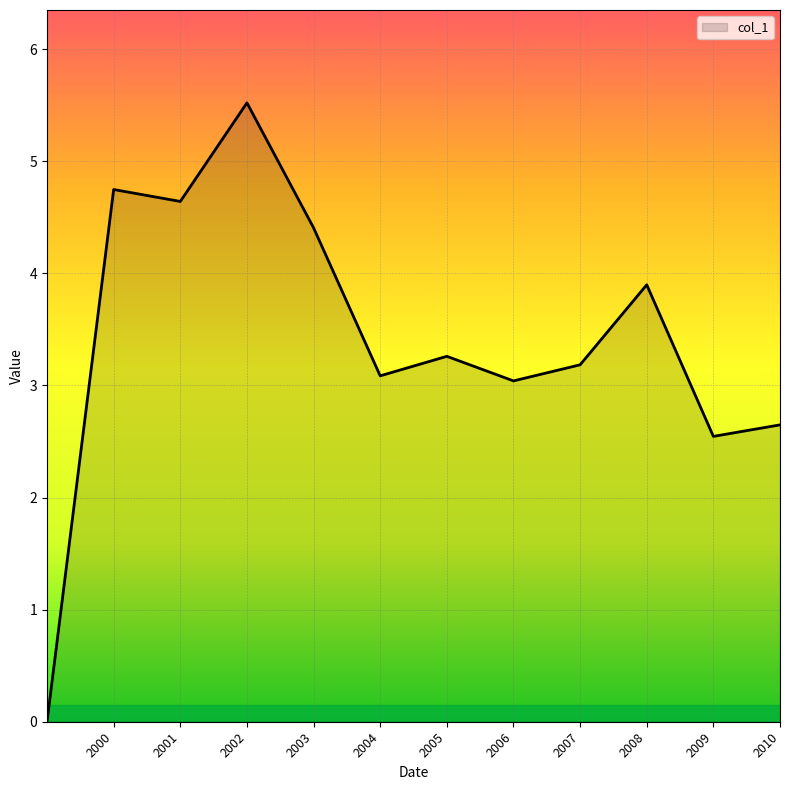

How many interior local valleys (lower than both neighbors) does the data have?

4